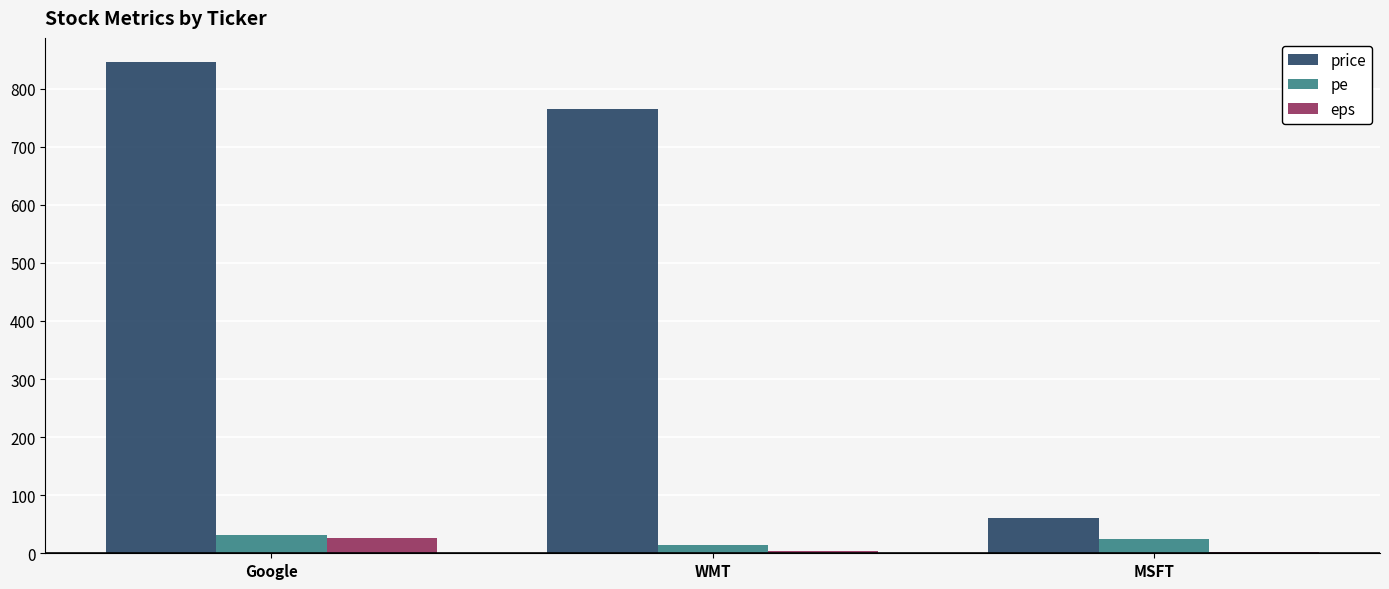

What is the spread (max minus min) of values at Google?

819.2